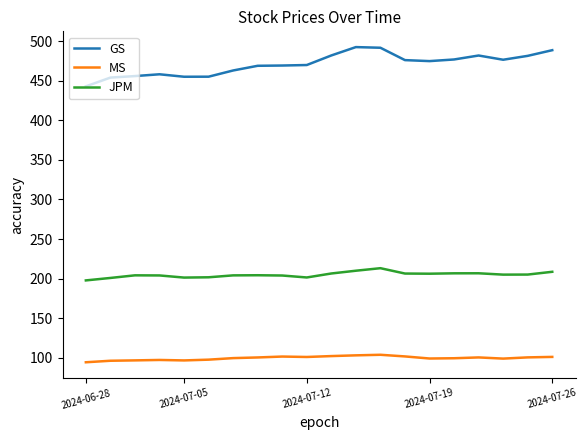

List the series in order of their peak value, lowest first.

MS, JPM, GS